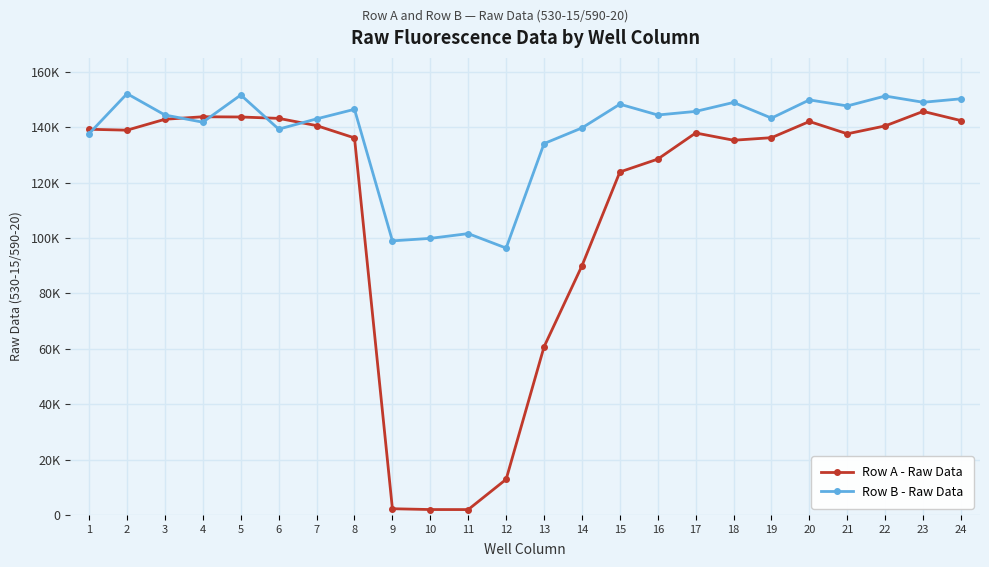

What are all the series names shown in the legend?

Row A - Raw Data, Row B - Raw Data